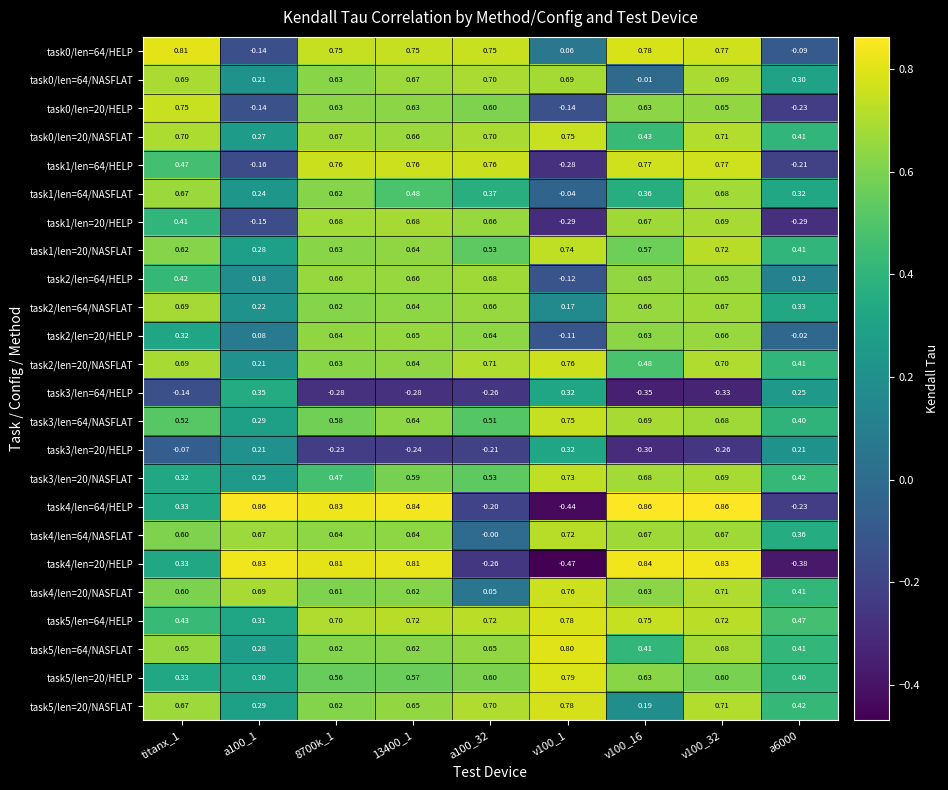

How many categories are shown in the chart?

9